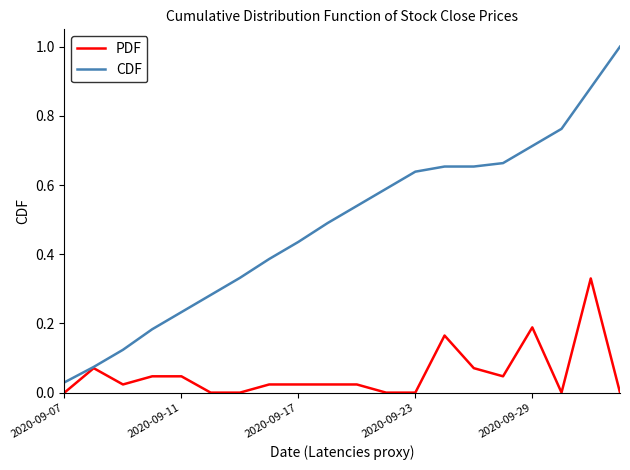

Is this an area chart (filled region under the line)?

No